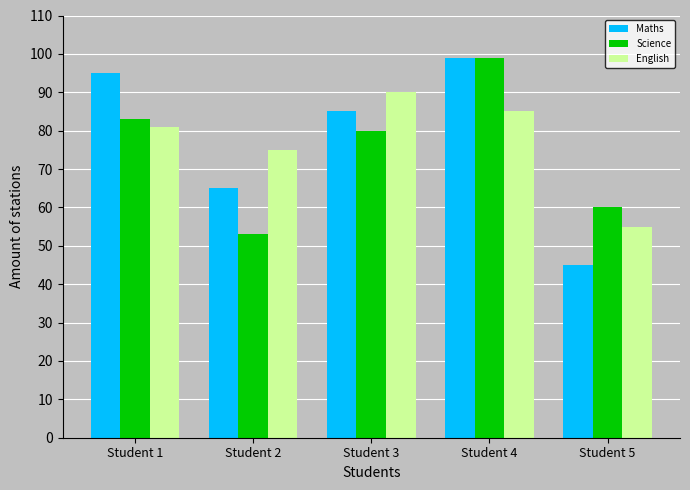

What is the value of the Maths bar at the 3rd from the left?

85